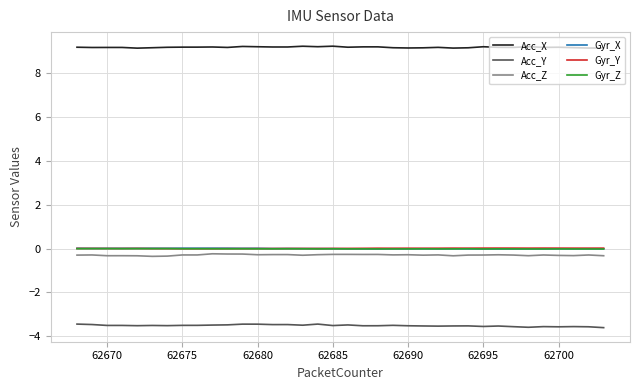

What is the minimum value for Acc_X?

9.1